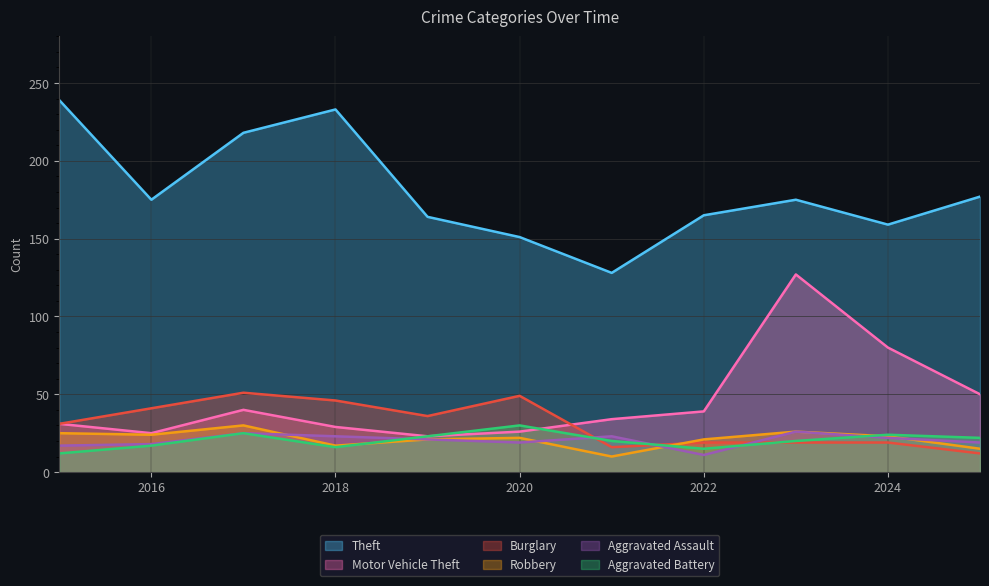

How many lines are shown in the chart?

6